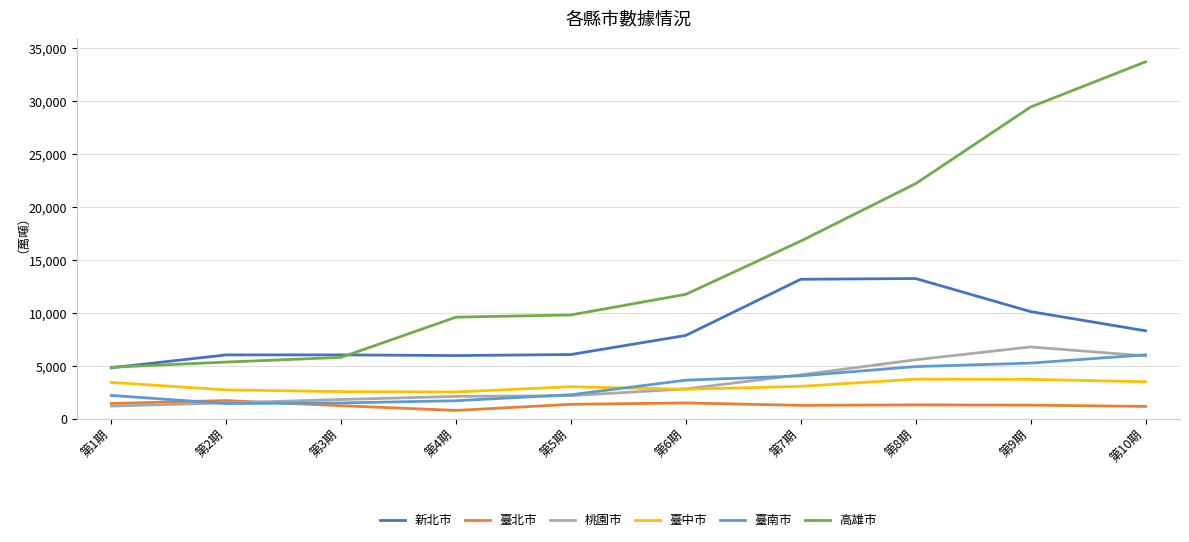

How many categories are shown in the chart?

10